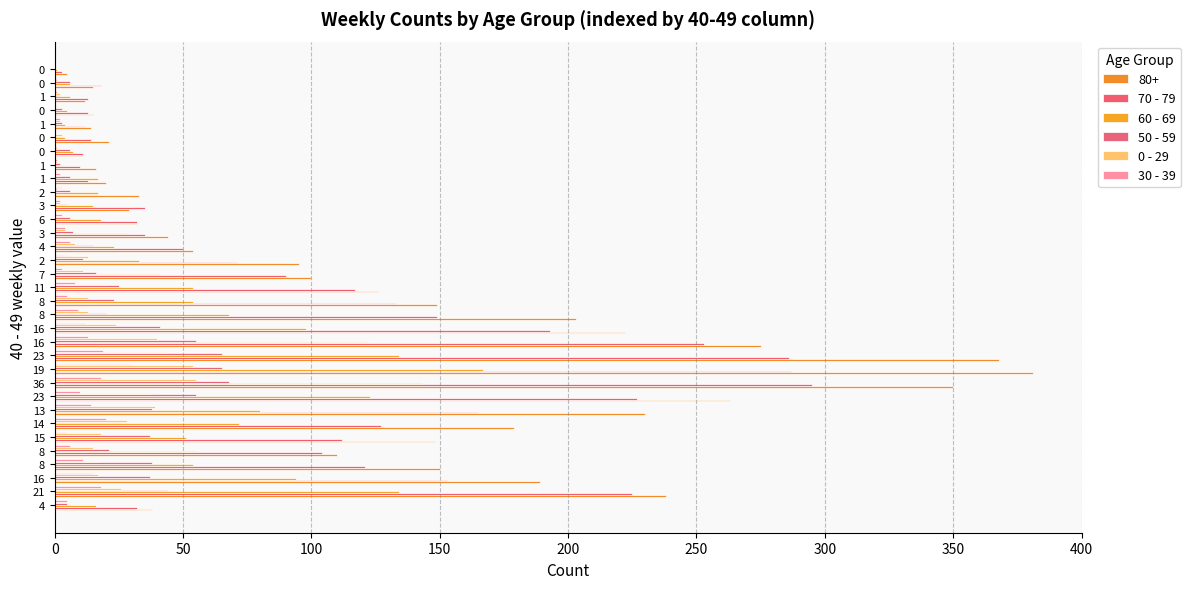

How many data points does each series have?

33